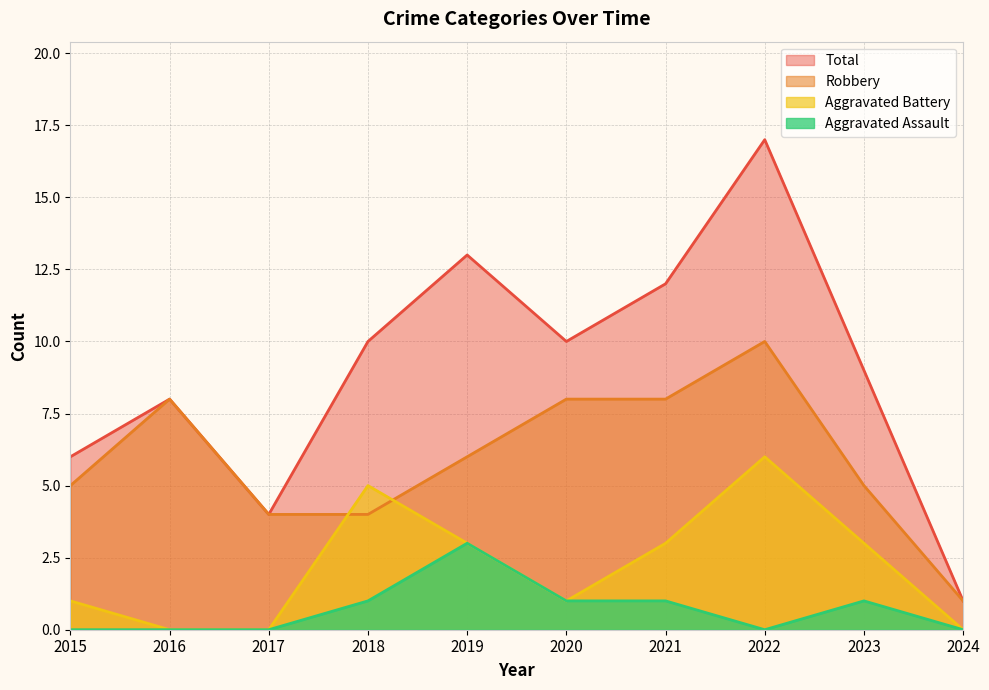

Reading left to right, transcribe all the data shown in this chart.

Robbery: 5	8	4	4	6	8	8	10	5	1
Aggravated Battery: 1	0	0	5	3	1	3	6	3	0
Aggravated Assault: 0	0	0	1	3	1	1	0	1	0
Total: 6	8	4	10	13	10	12	17	9	1